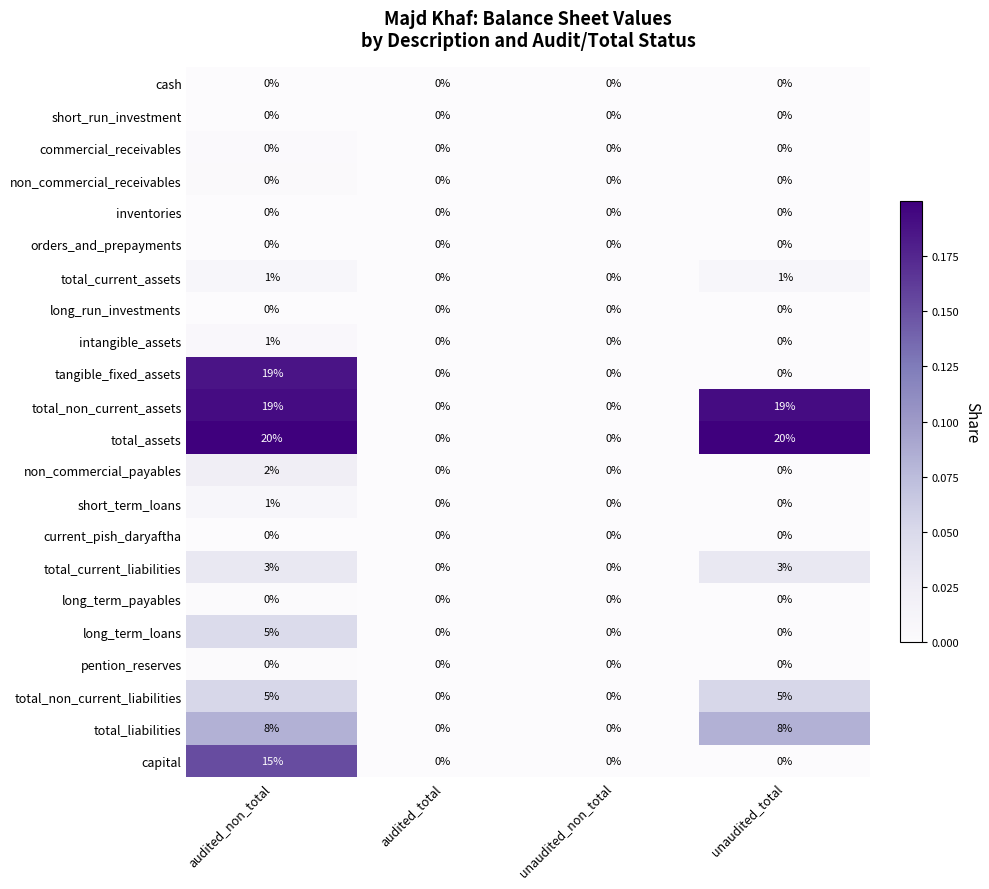

How many categories are shown in the chart?

4